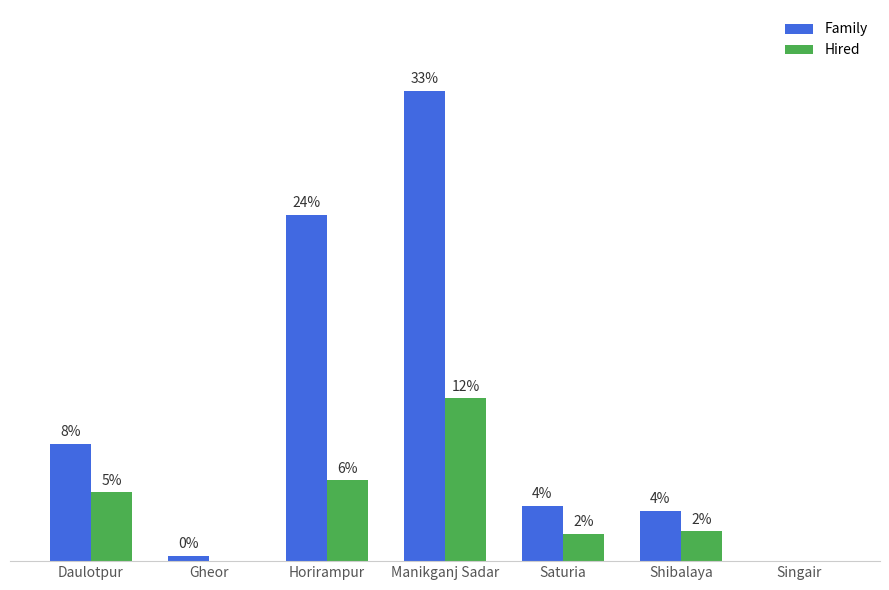

At how many categories does at least one series exceed 219?

3